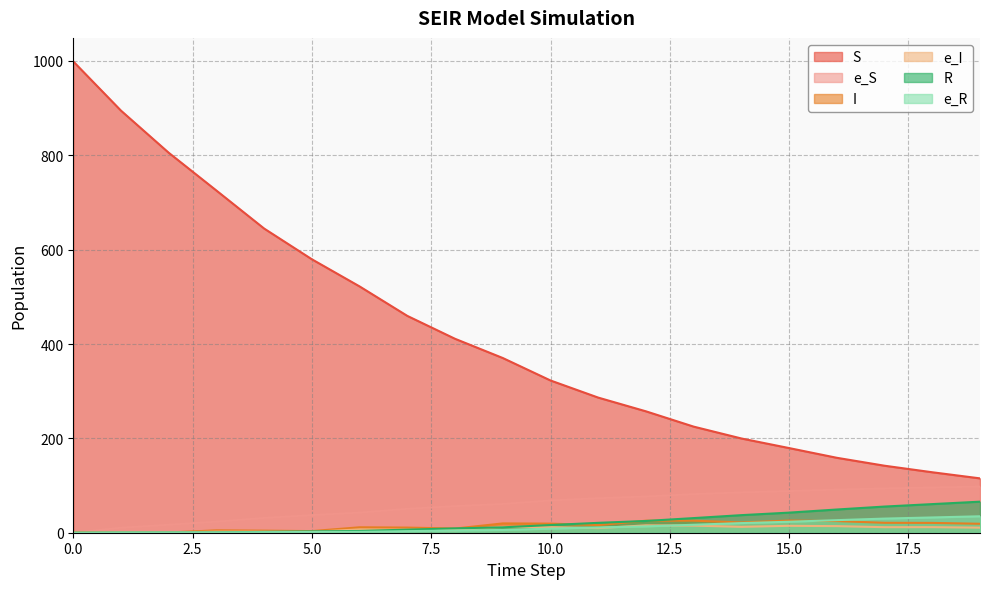

How many interior local valleys does the e_I series have?

5